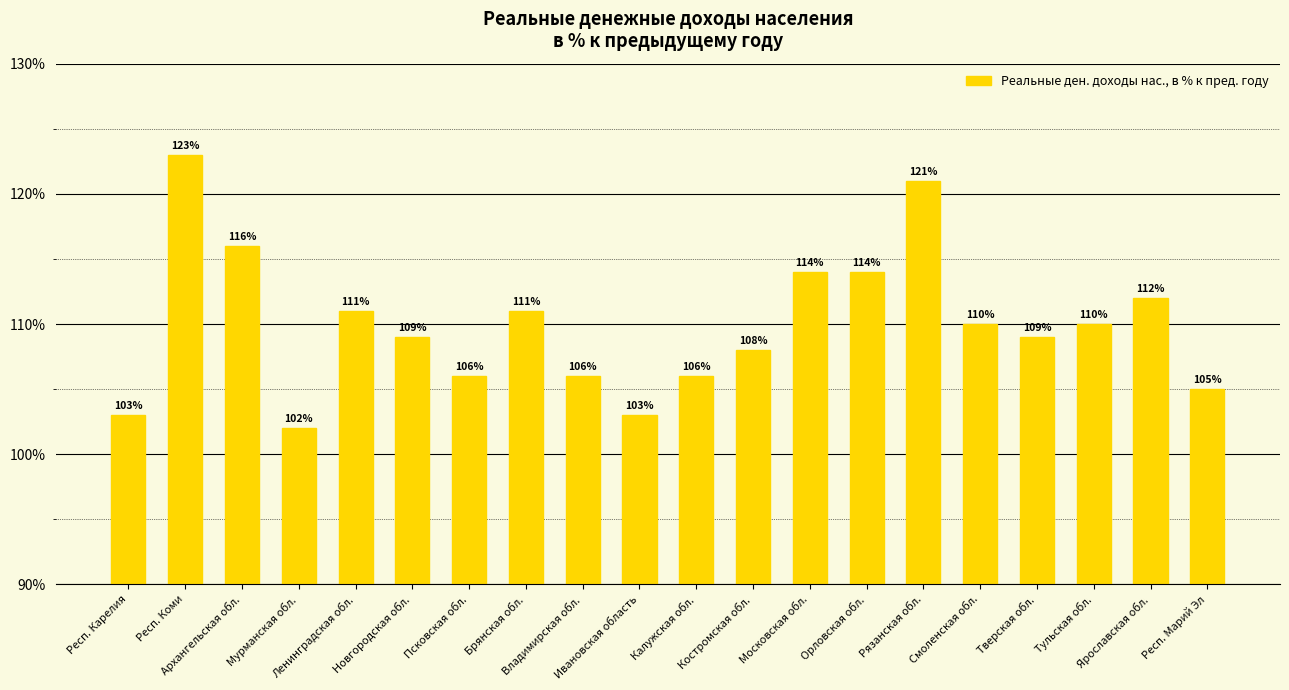

The value at Костромская обл. is 167. True or false?

False